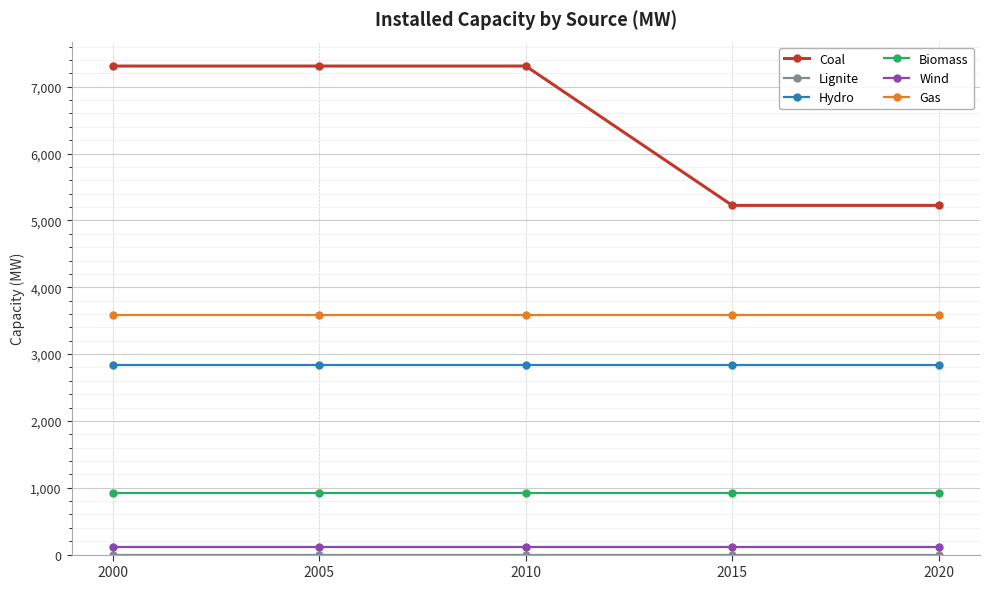

True or false: Gas and Hydro intersect in this chart.

False